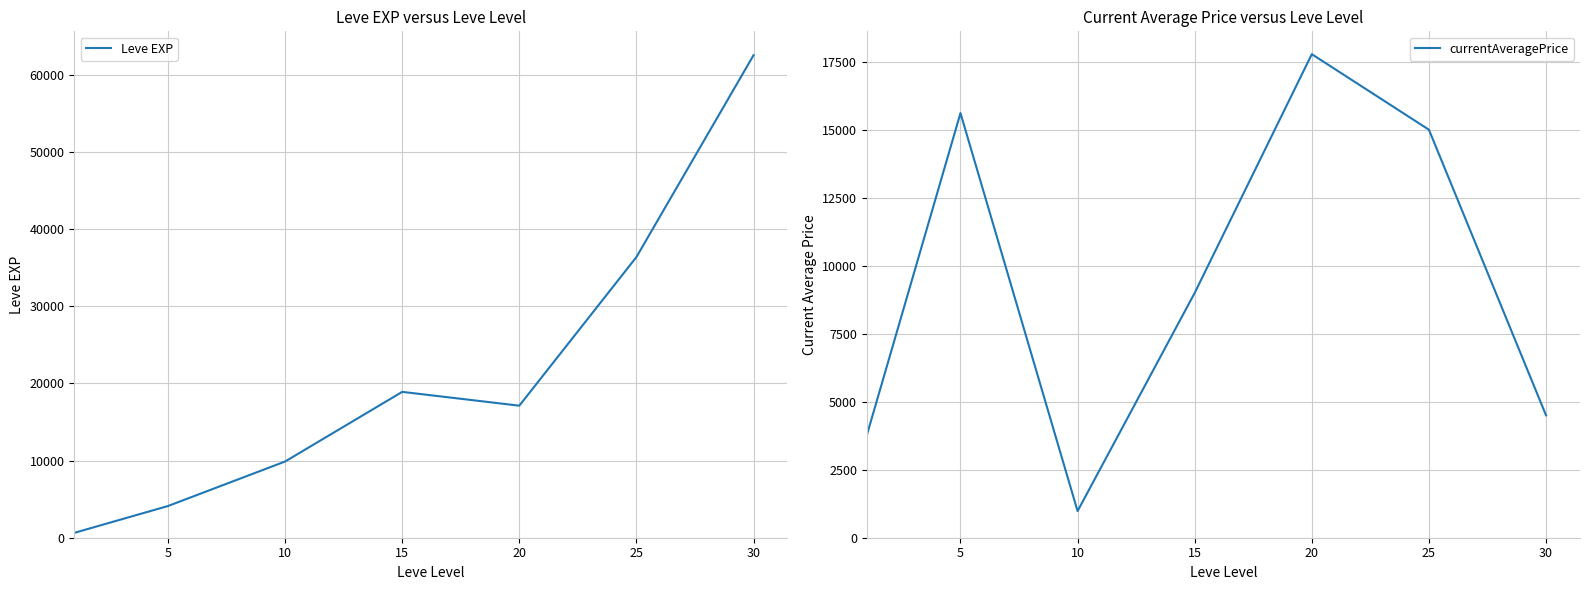

Is the value of Leve EXP at 5 greater than the value of currentAveragePrice at 15?

No